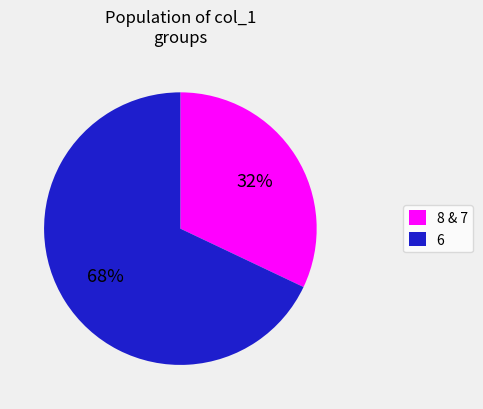

To the nearest percent, what is the difference between the largest and smallest slice percentages?

36%